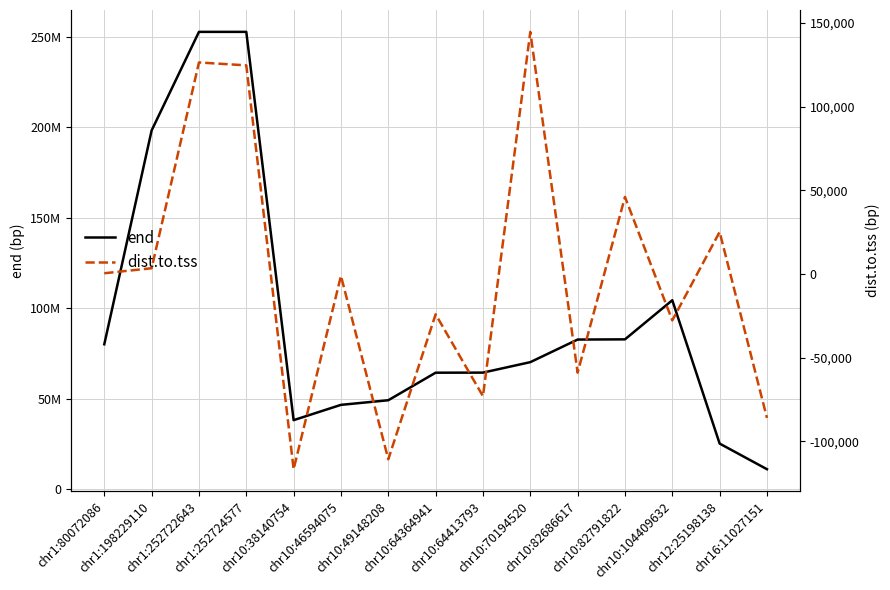

Is the value of dist.to.tss at chr10:104409632 greater than the value of end at chr1:252722643?

No